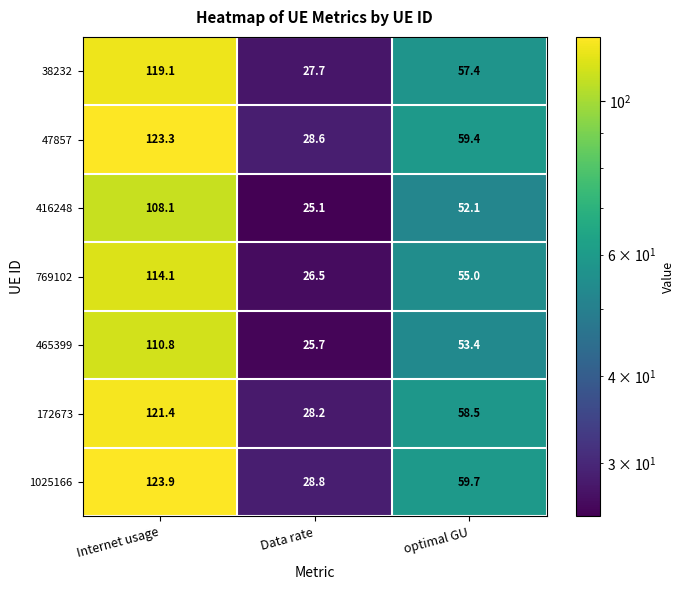

At Internet usage, list the series in order from smallest to largest.

416248, 465399, 769102, 38232, 172673, 47857, 1025166